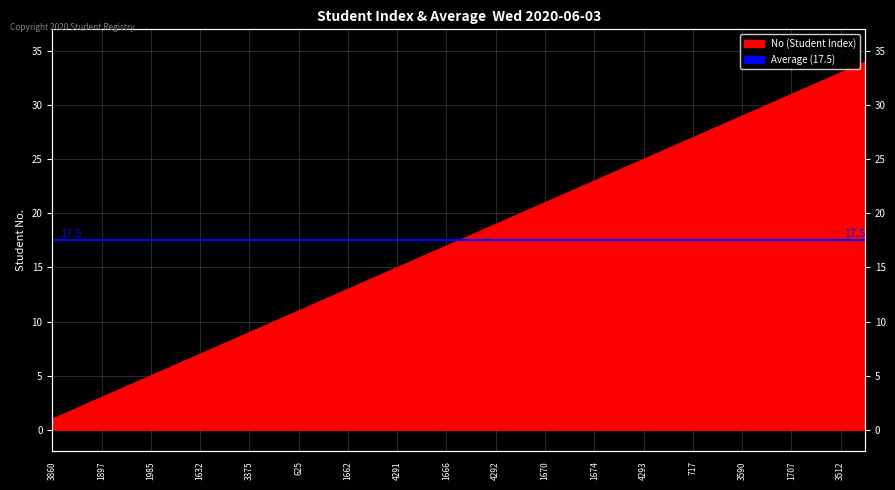

Reading left to right, extract all data points from this chart.

3860=1	4047=2	1897=3	2252=4	1985=5	2008=6	1632=7	4290=8	3375=9	1658=10	625=11	1987=12	1662=13	3174=14	4291=15	706=16	1666=17	1697=18	4292=19	3871=20	1670=21	4050=22	1674=23	2323=24	4293=25	4051=26	717=27	1729=28	3590=29	1679=30	1707=31	4294=32	3512=33	722=34